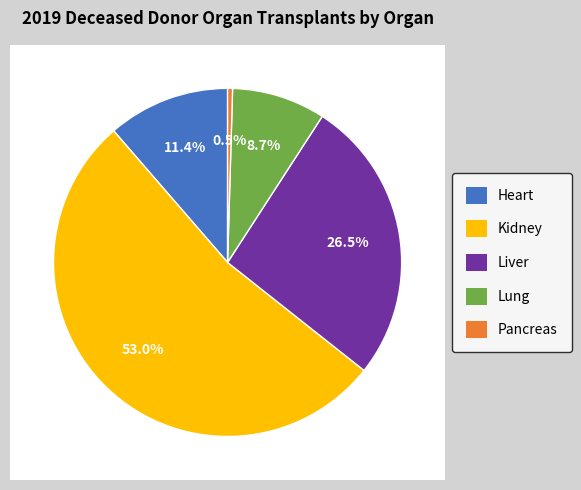

To the nearest percent, what portion does Kidney represent?

53%